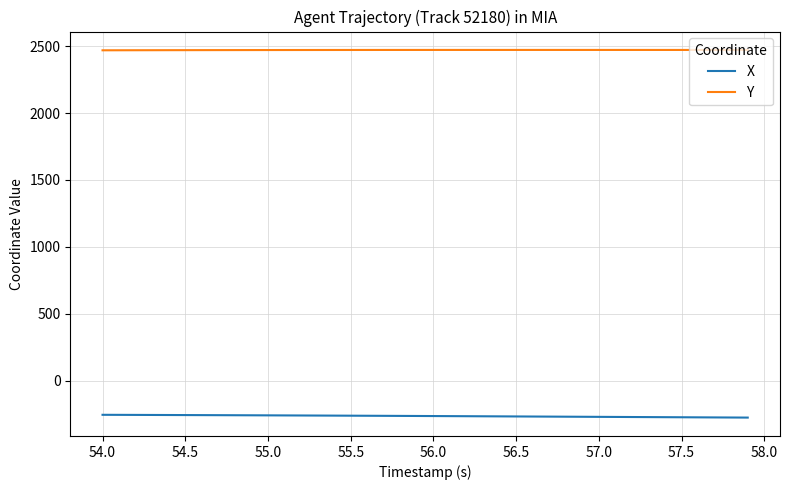

True or false: Y and X intersect in this chart.

False